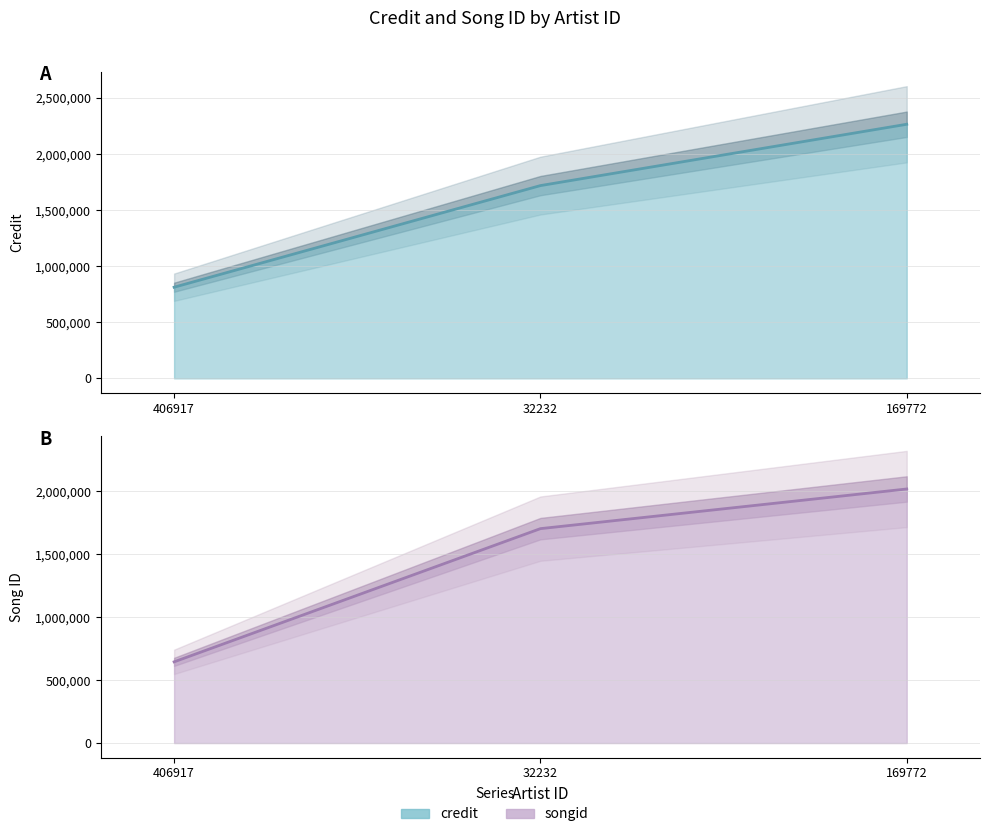

Does the chart have visible grid lines?

Yes